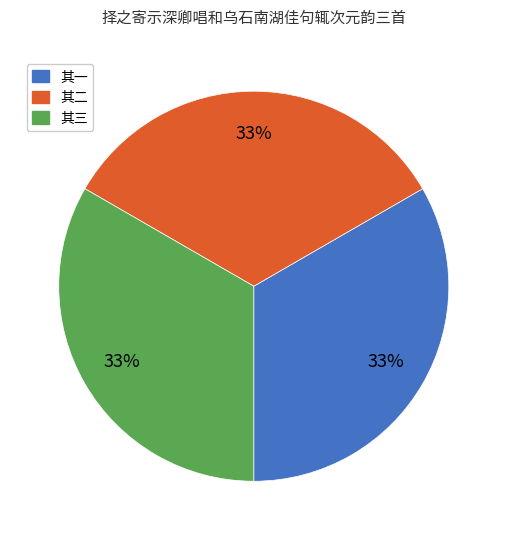

Does 其二 account for over 50% of the chart?

No